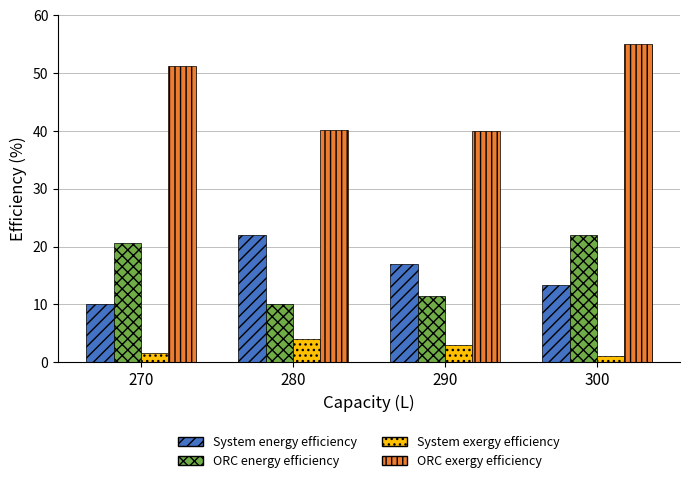

What is the average value of the ORC exergy efficiency series?

46.6